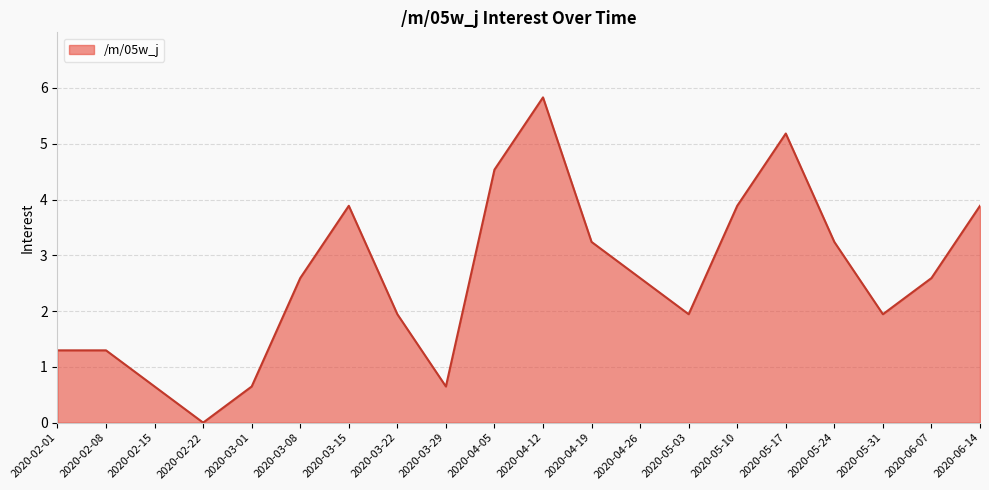

What position from the left is 2020-03-29?

9